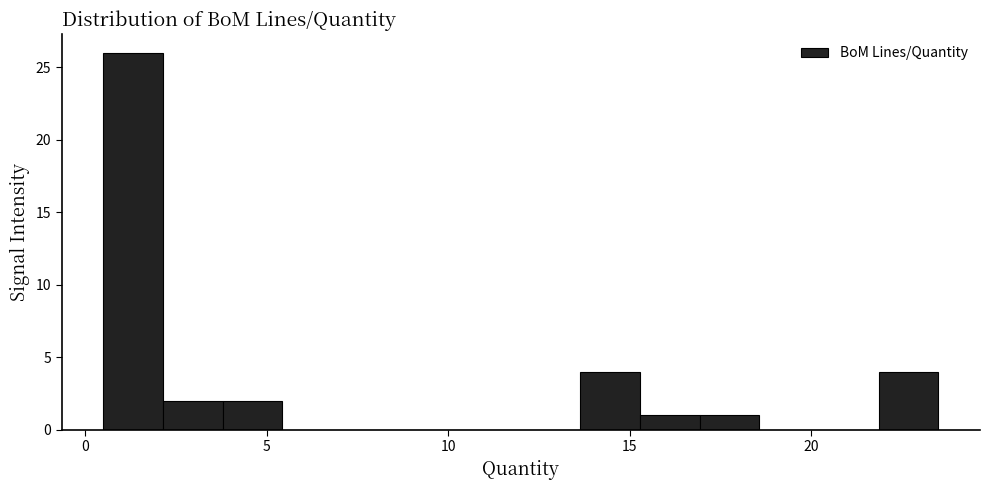

Around what value on the x-axis is the tallest bar? Give the approximate position of its centre, as read against the axis.

1.5